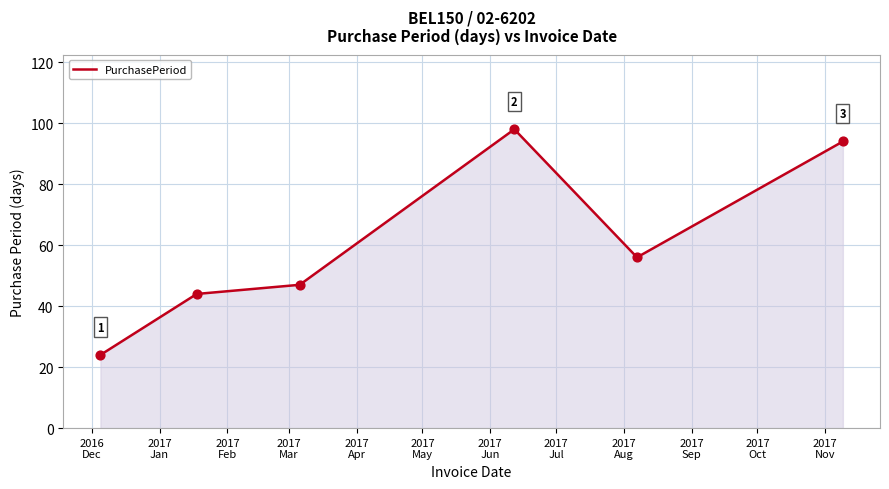

True or false: there are more than 2 points higher than both neighbors.

False